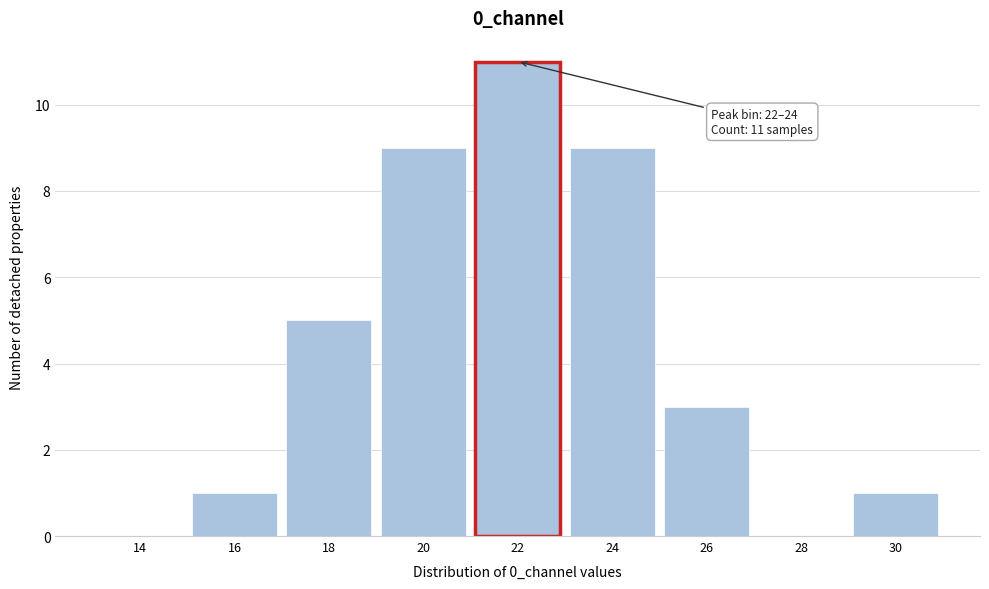

Reading left to right, what are all the values shown in this chart?

14=0	16=1	18=5	20=9	22=11	24=9	26=3	28=0	30=1